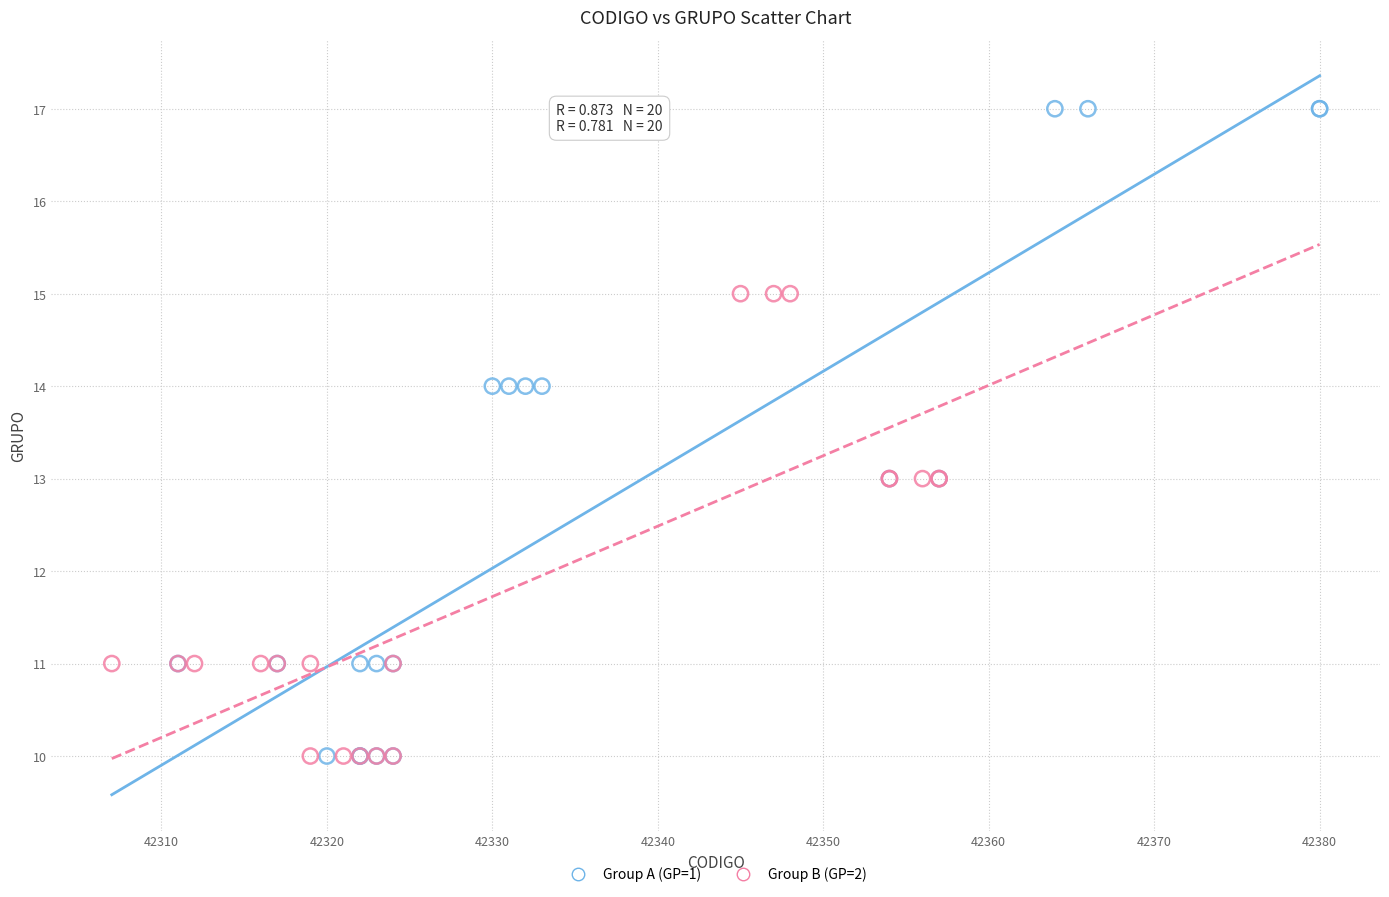

Which series has the largest Y range (max minus min)?

Group A (GP=1)